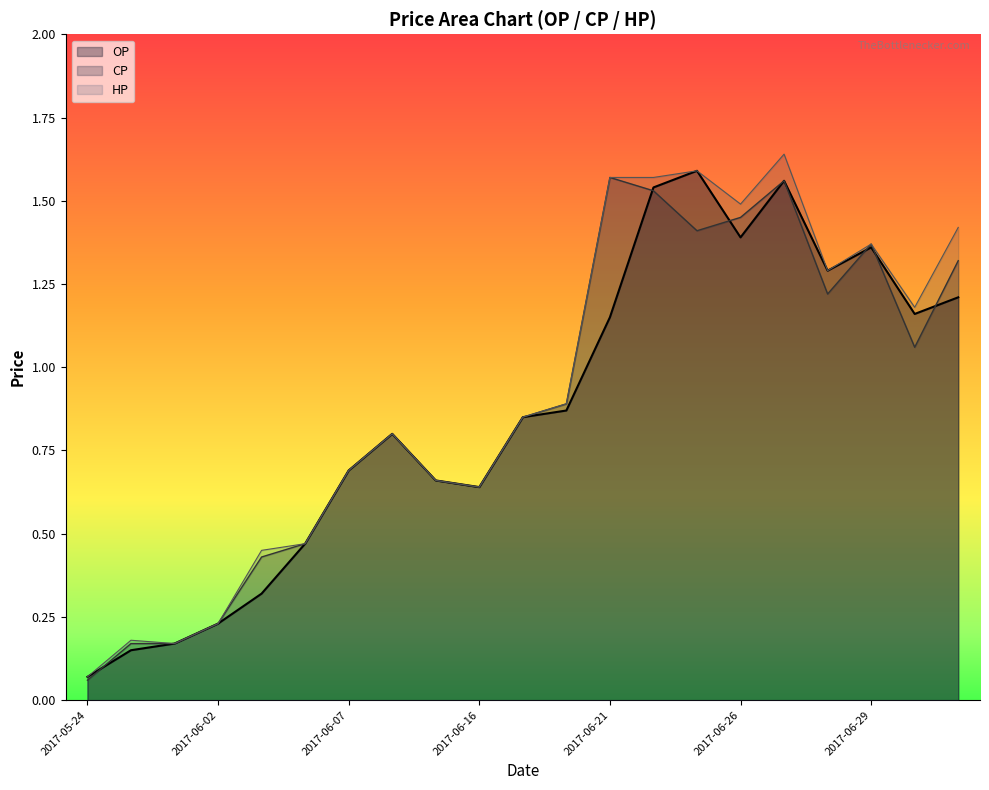

What is the approximate value of HP at 2017-06-08?

0.8